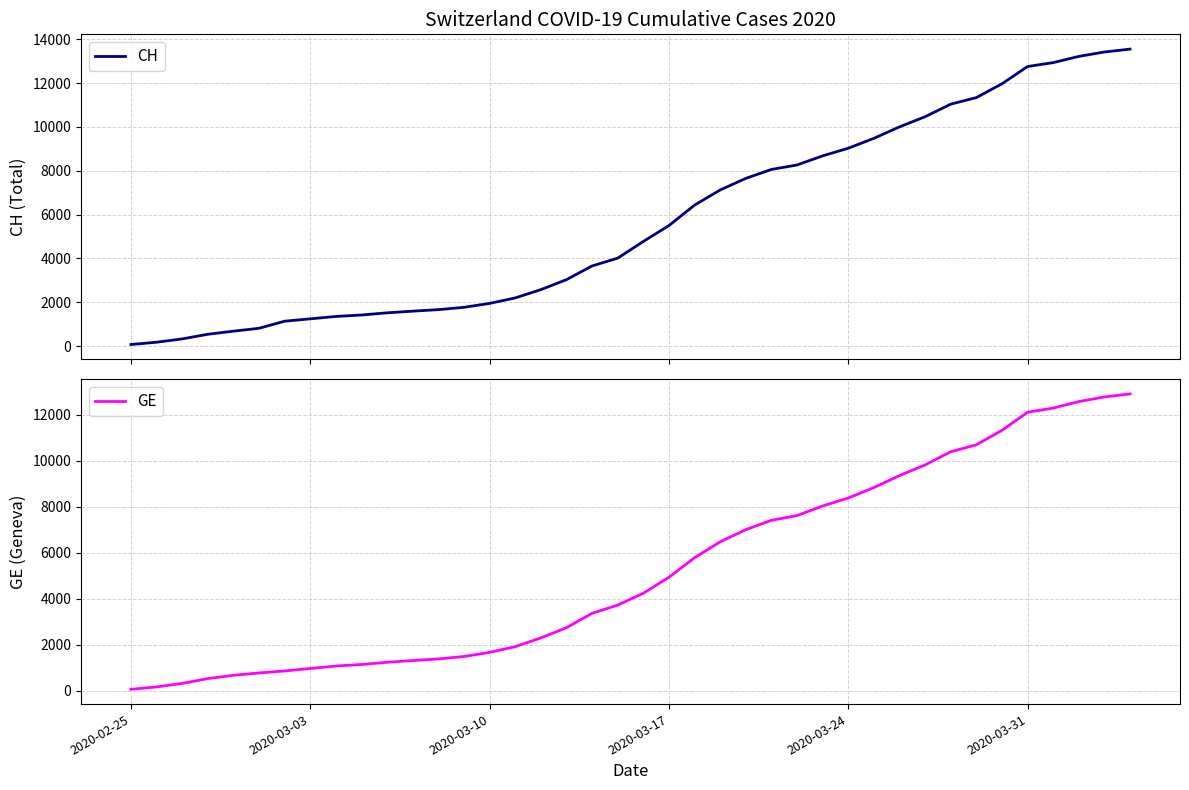

What is the lowest value of the GE series?

73